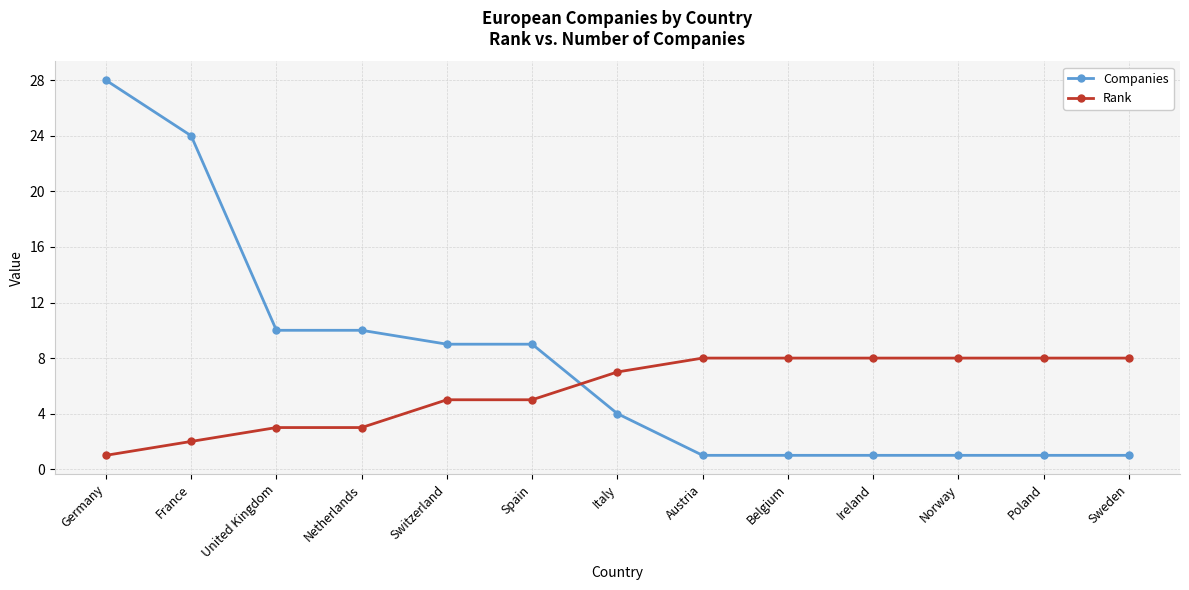

After their last crossing, which series has the higher values: Rank or Companies?

Rank